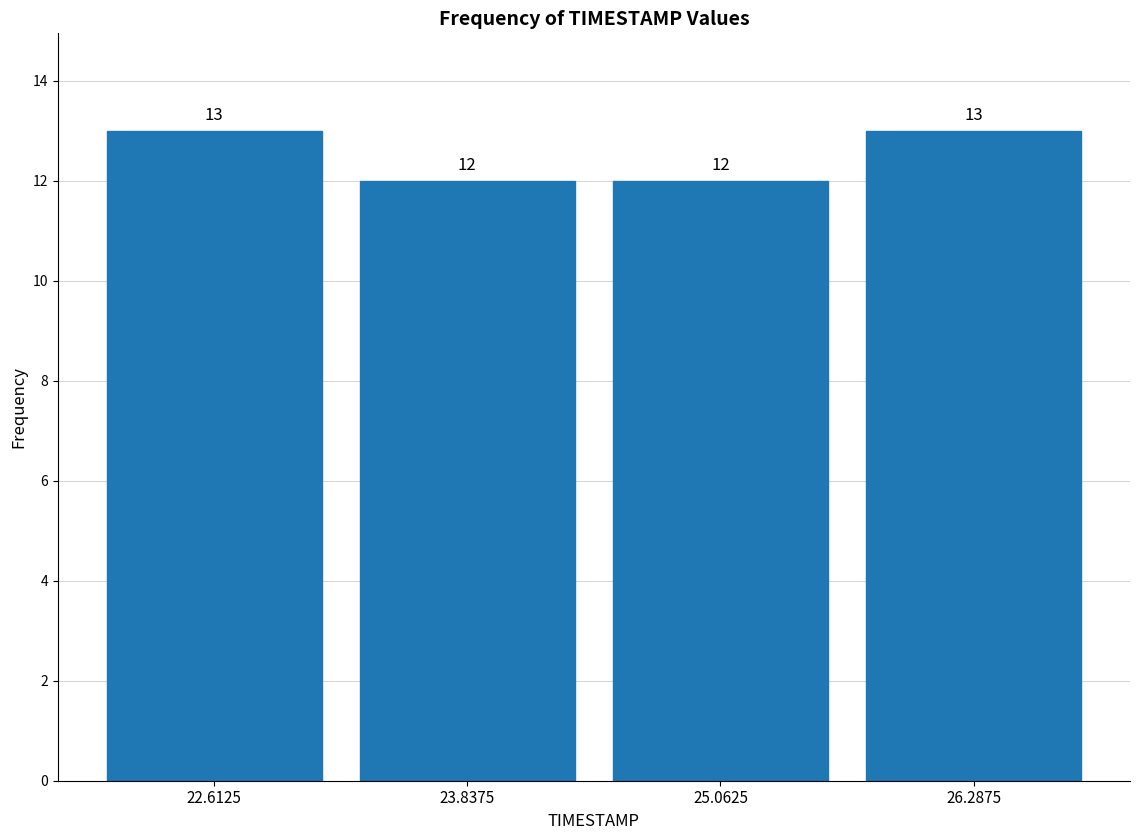

Reading left to right, transcribe this chart: for each bar, give the range it covers on the x-axis and its height. The bar edges are not printed on the chart, so give them approximately, as read against the axis.

22.0 to 23.2: 13
23.2 to 24.4: 12
24.4 to 25.6: 12
25.6 to 27.0: 13